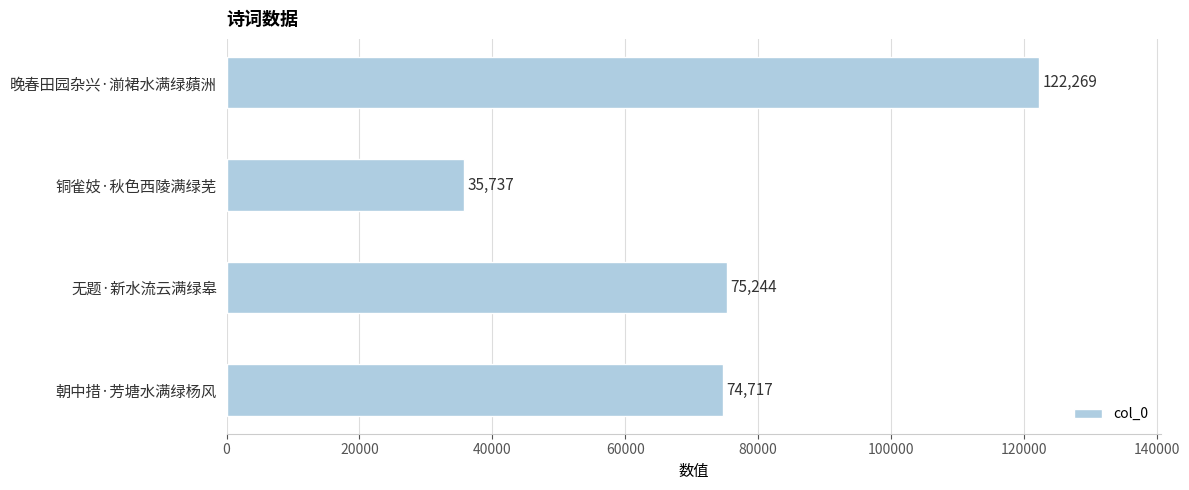

What is the maximum value shown in the chart?

122269